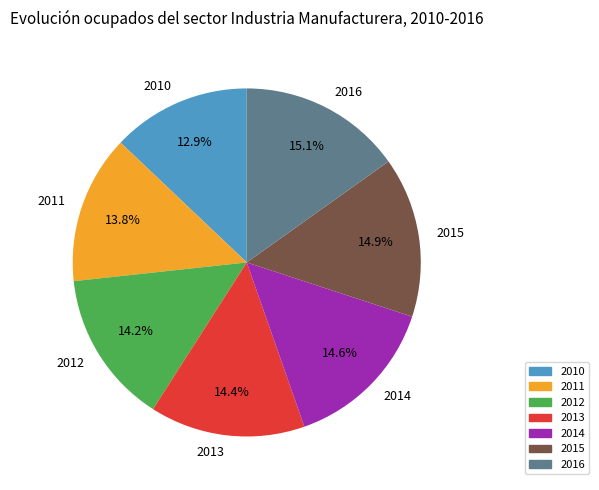

Is there a majority slice in this chart?

No